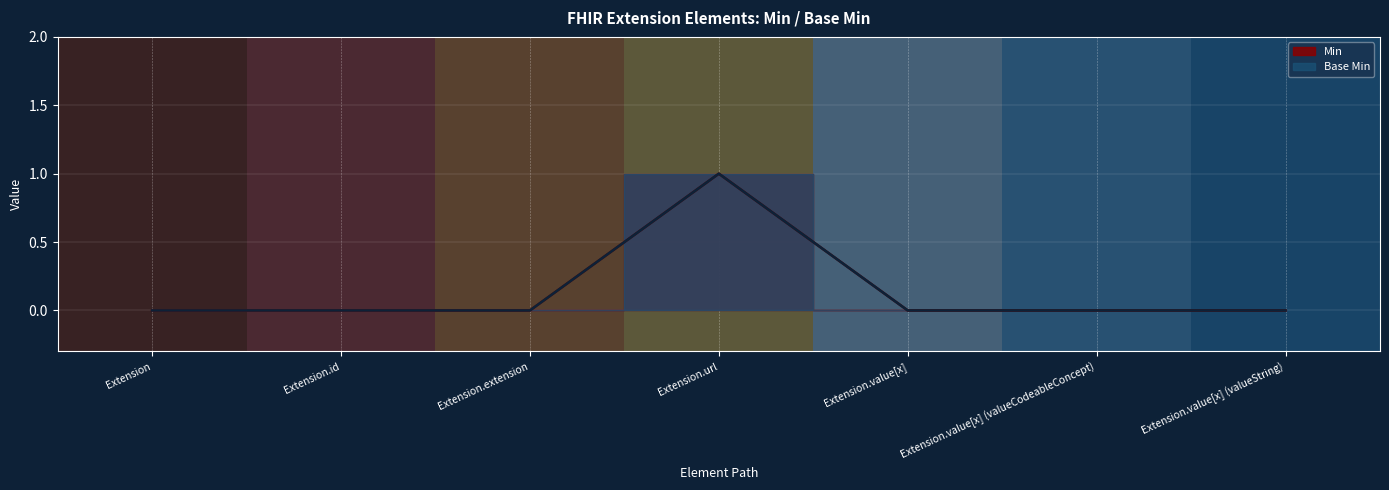

What position from the left is Extension.value[x] (valueString)?

7